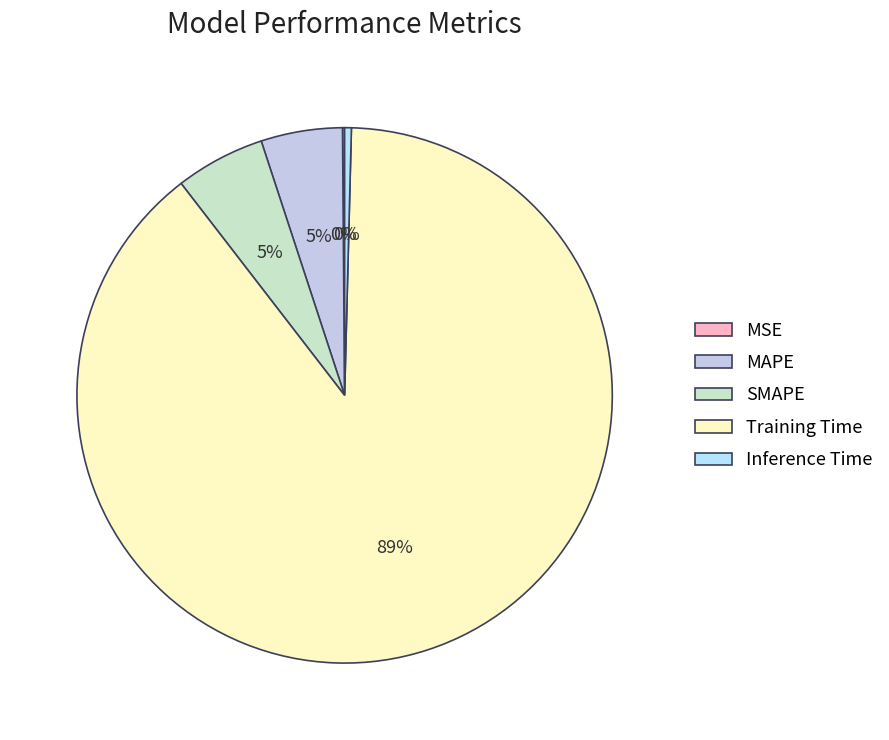

Count the number of slices in the pie.

5